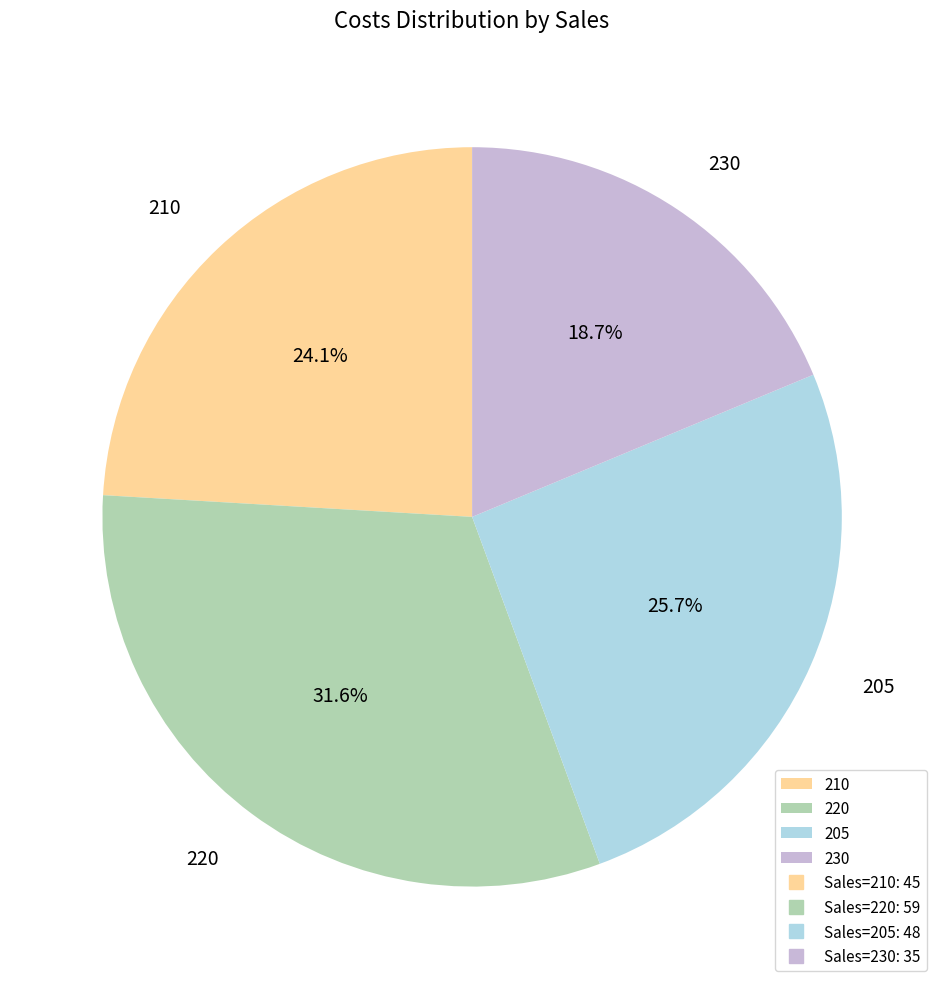

Approximately how many times larger is the value at 205 compared to 230?

1.4